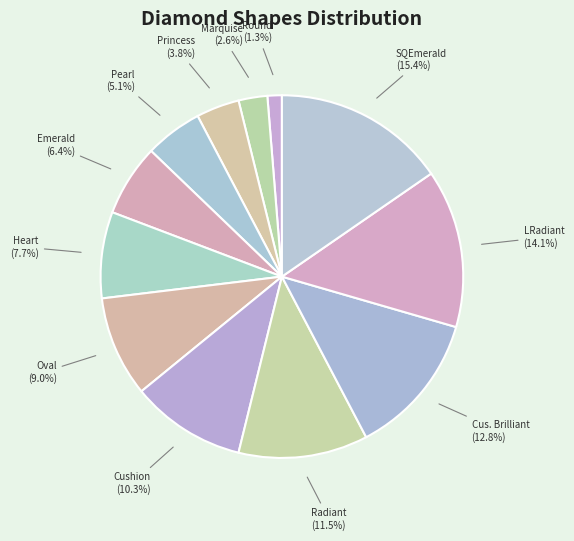

Is there any slice that represents more than half of the pie?

No